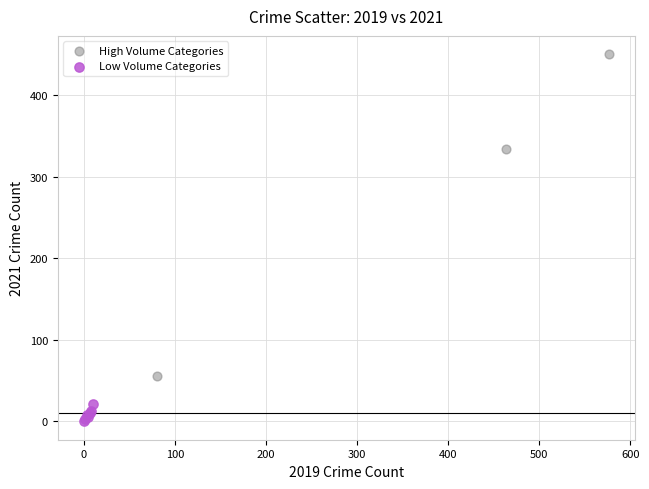

Which series has the largest Y range (max minus min)?

High Volume Categories